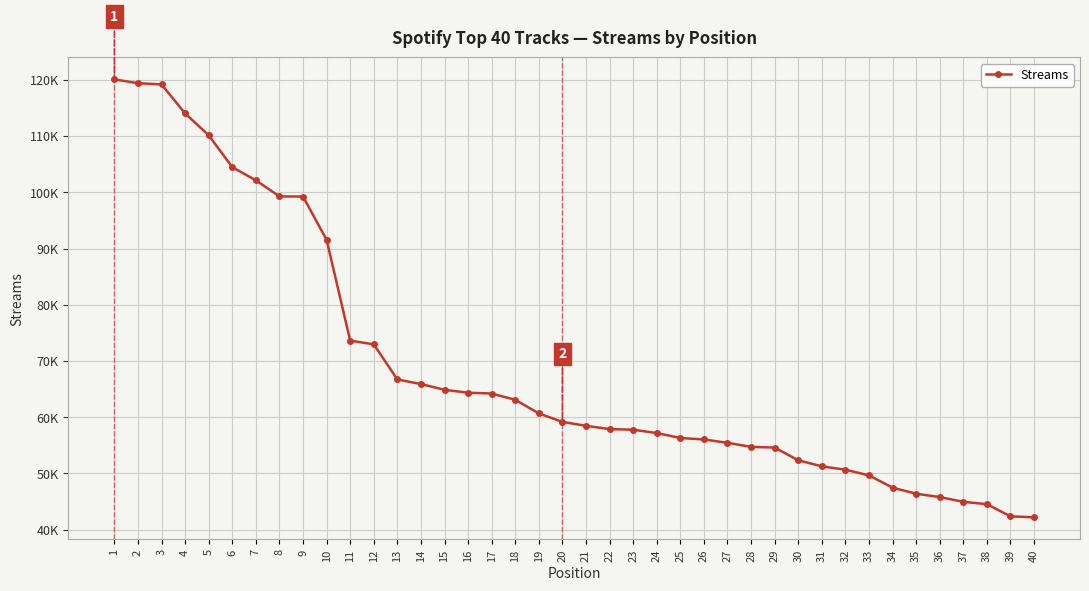

Rank the categories by value from lowest to highest.

40, 39, 38, 37, 36, 35, 34, 33, 32, 31, 30, 29, 28, 27, 26, 25, 24, 23, 22, 21, 20, 19, 18, 17, 16, 15, 14, 13, 12, 11, 10, 9, 8, 7, 6, 5, 4, 3, 2, 1